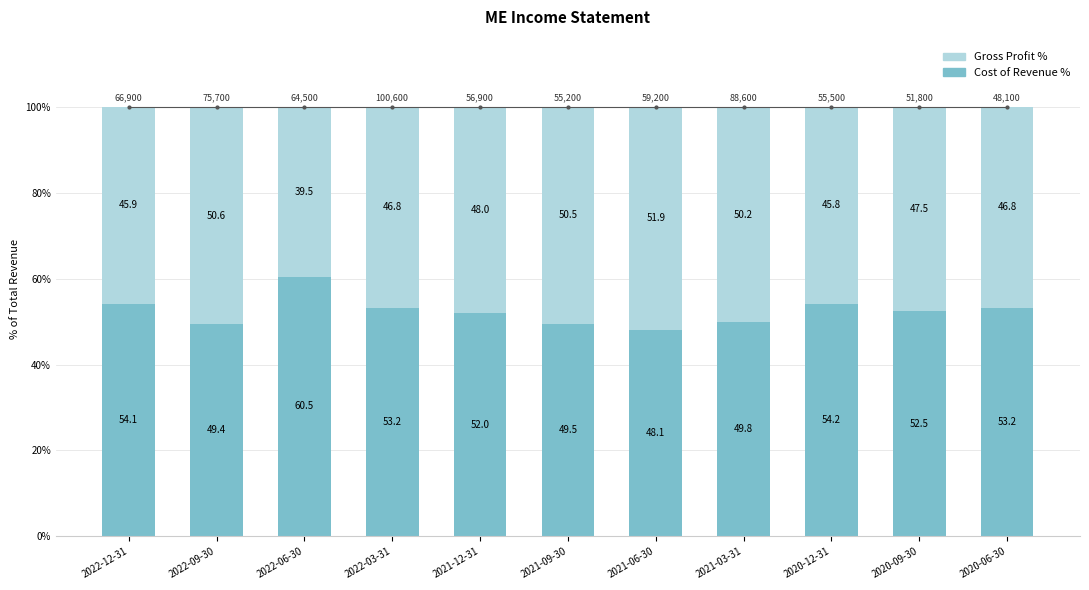

What is the total value across all series at 2022-06-30?

100.0